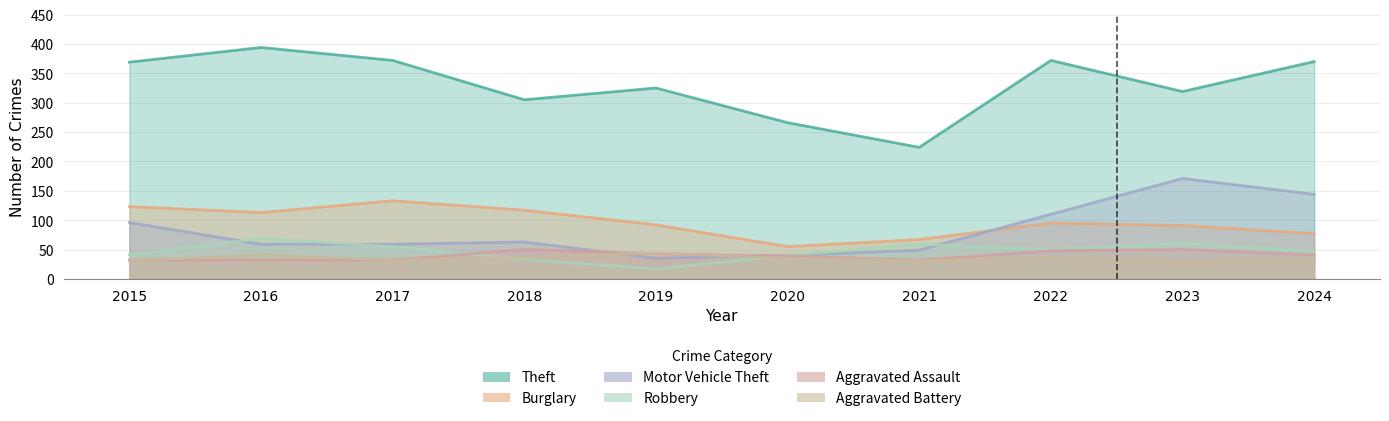

At which category does Robbery reach its first local peak?

2016